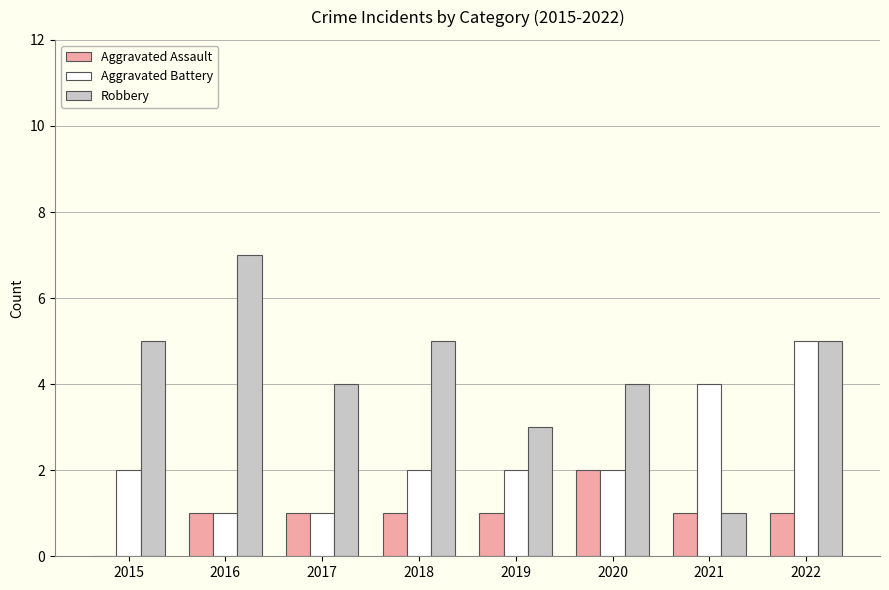

What is the average value of the Robbery series?

4